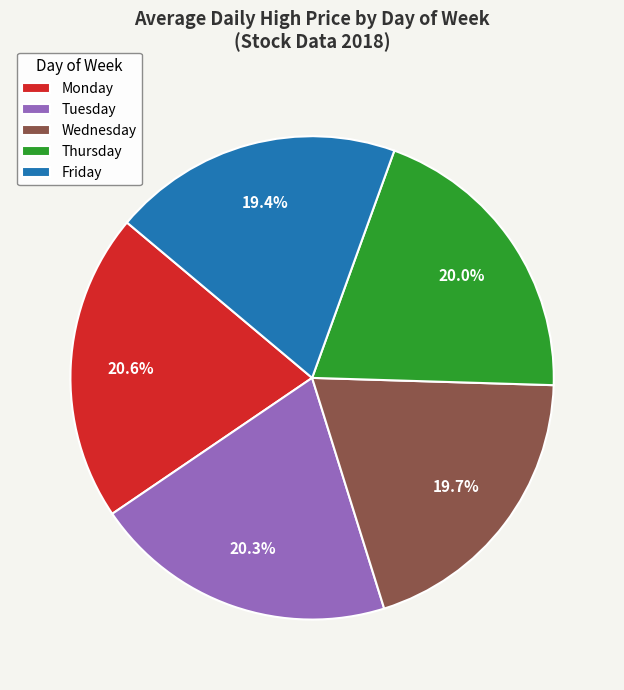

Is there a majority slice in this chart?

No